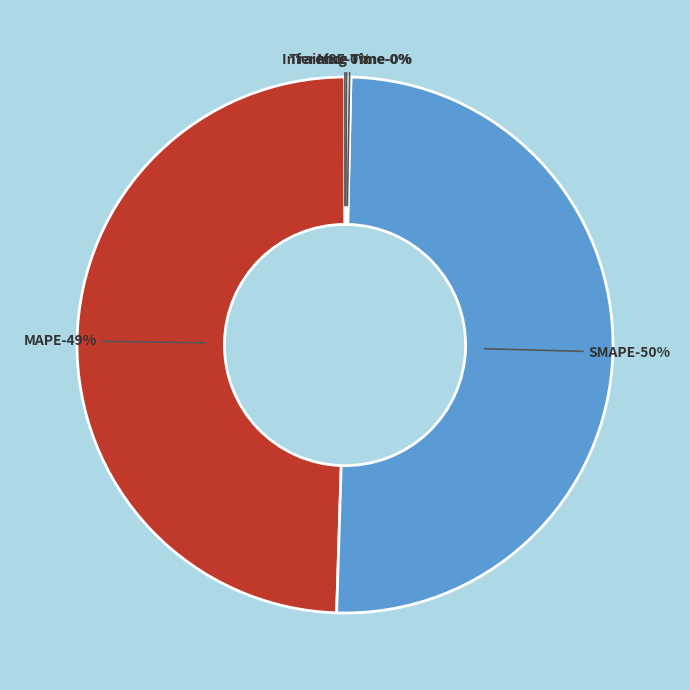

To the nearest percent, what is the difference between the largest and smallest slice percentages?

50%